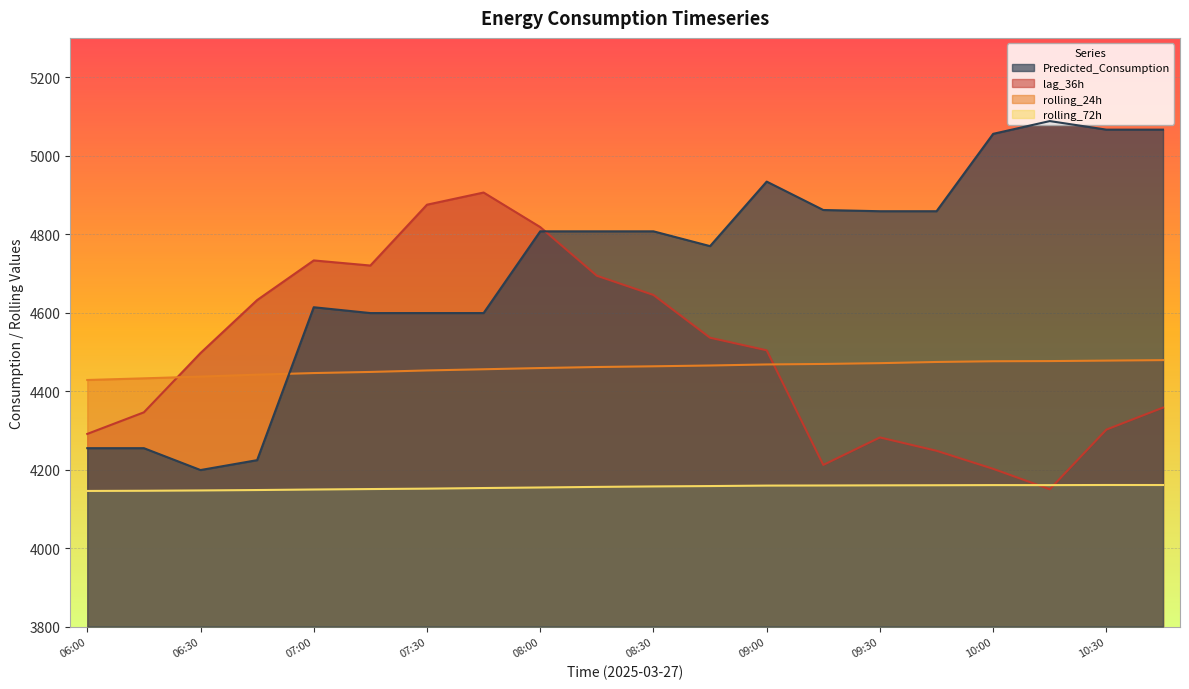

What is the difference between the maximum and minimum values in the rolling_72h series?

15.2